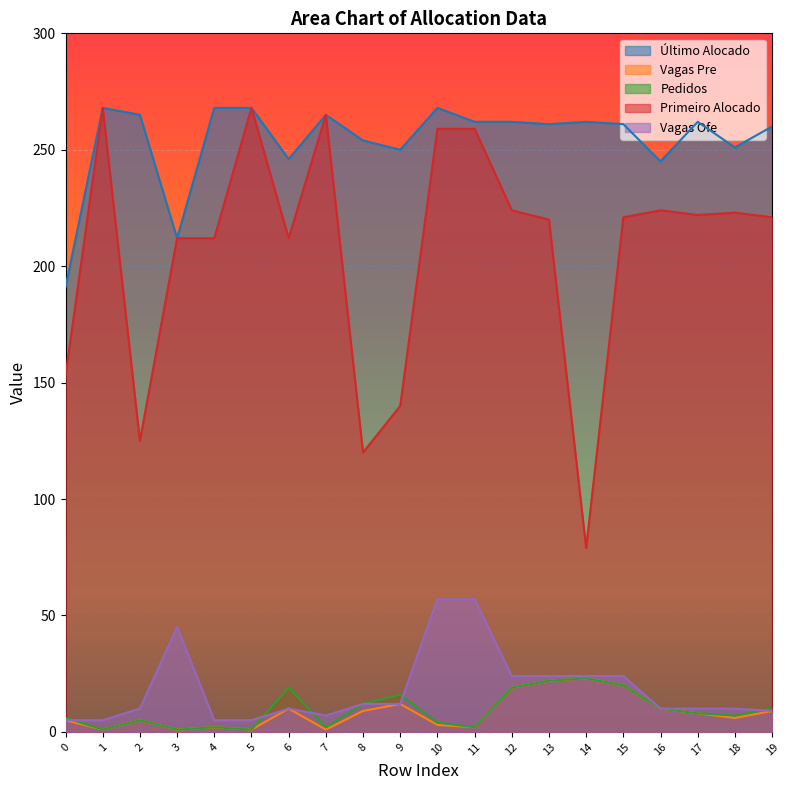

Which series changed the most between 0 and 16?

Primeiro Alocado